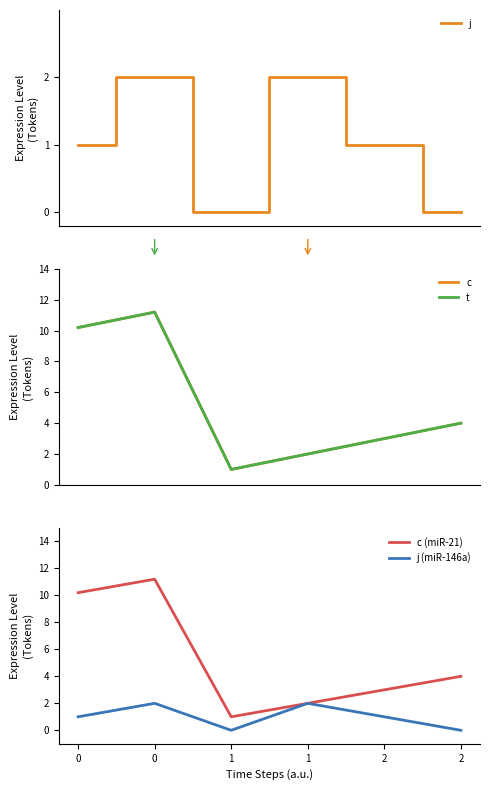

Is it true that c (miR-21) equals 17.4 at 0?

False